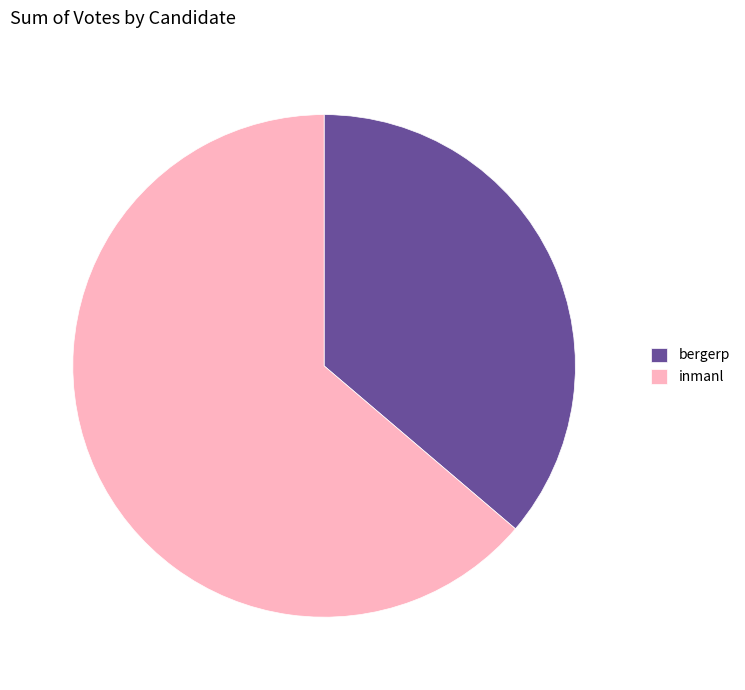

Is it true that inmanl is 73% of the pie?

False